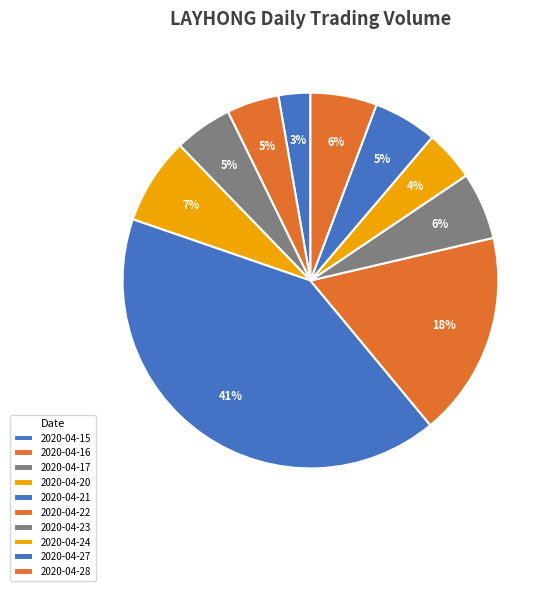

To the nearest percent, what is the difference between the largest and smallest slice percentages?

39%